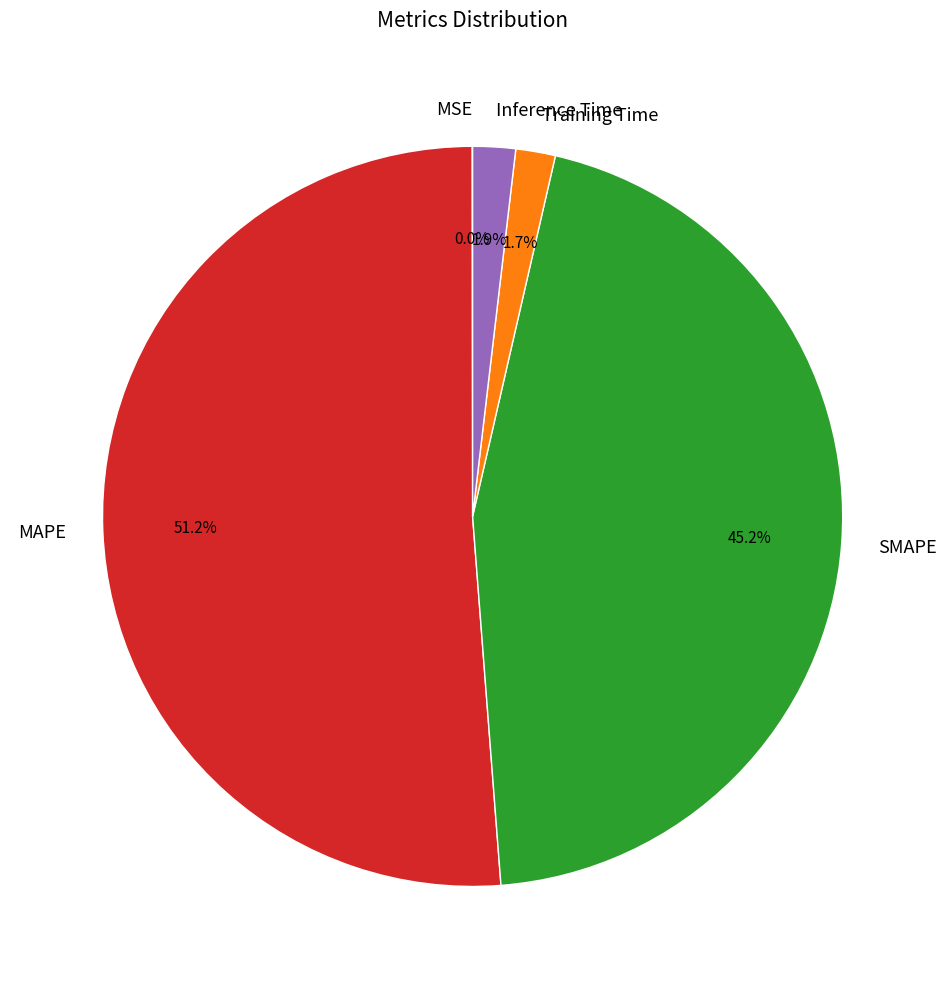

Which category has the biggest portion of the pie?

MAPE